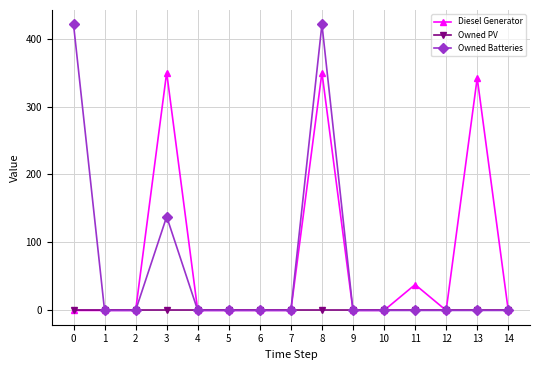

What is the average value of the Diesel Generator series?

72